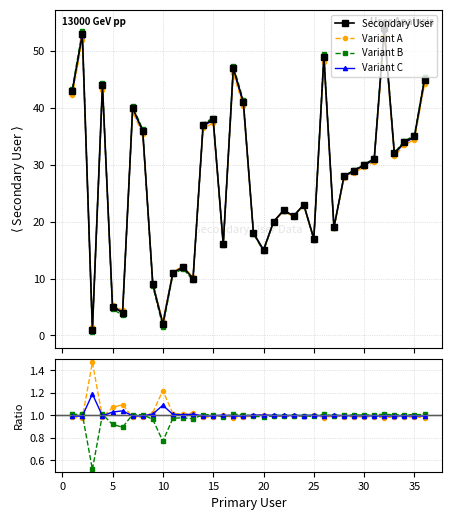

How many intersections are there between Secondary User and Variant C?

2